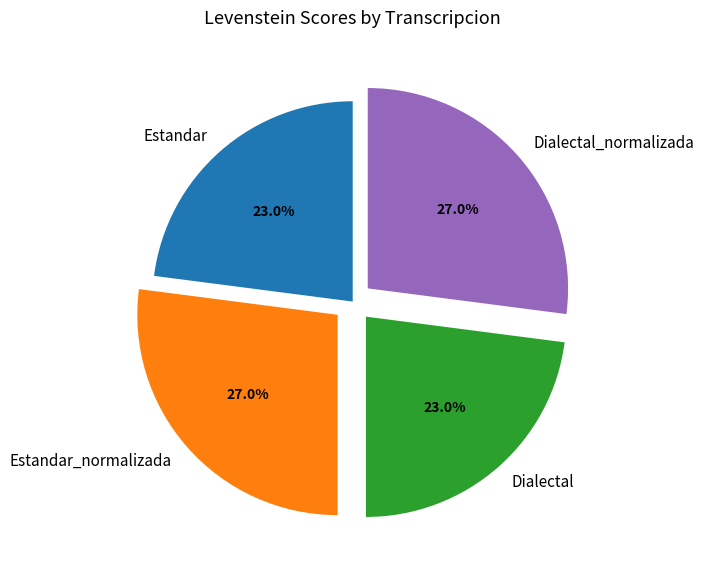

Between Estandar and Estandar_normalizada, which is larger?

Estandar_normalizada